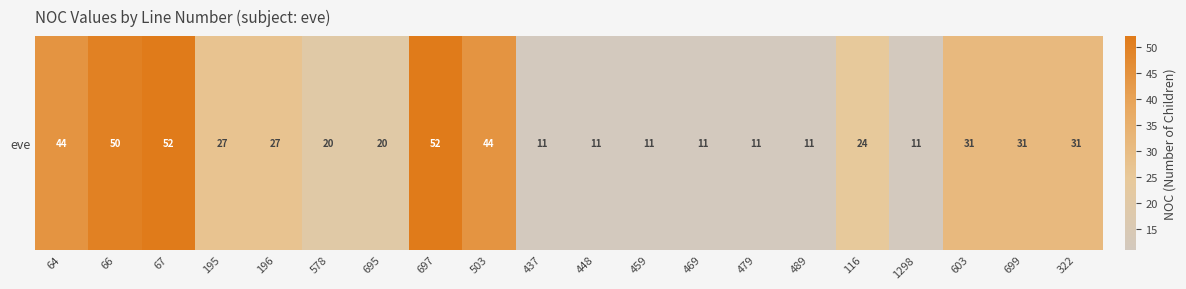

Where does the data first go above 27?

64